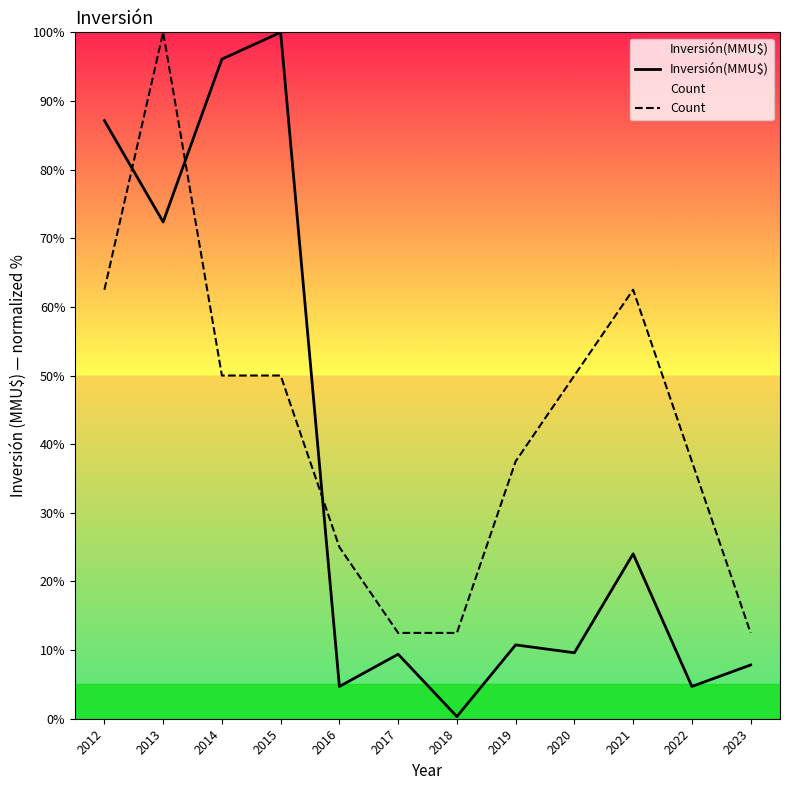

Which series changed the most between 2017 and 2018?

Inversión(MMU$)